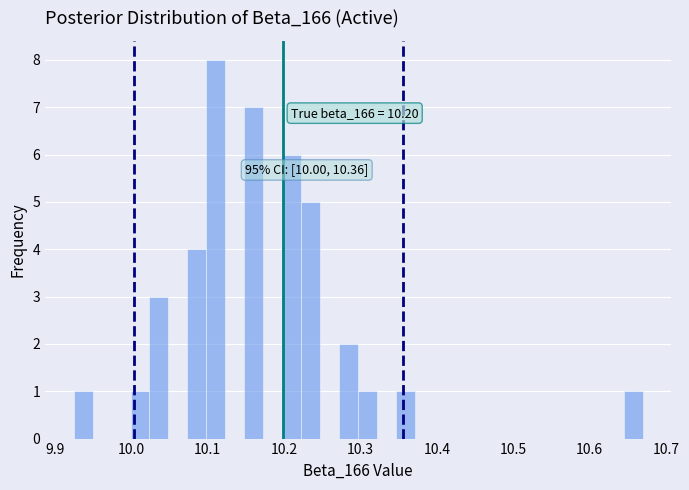

Around what value on the x-axis is the tallest bar? Give the approximate position of its centre, as read against the axis.

10.11